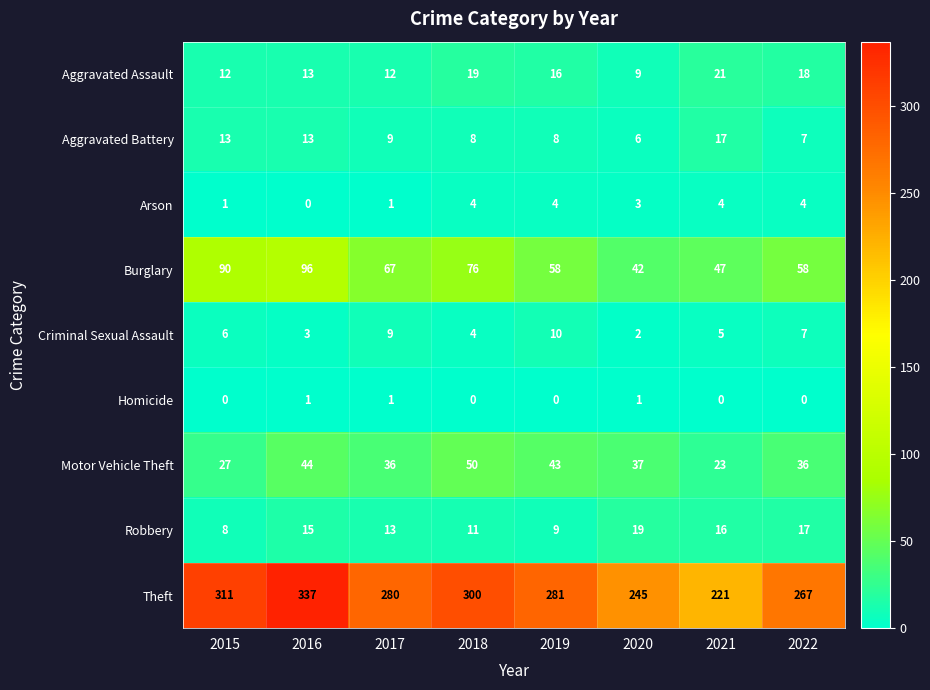

What is the spread (max minus min) of values at 2020?

244